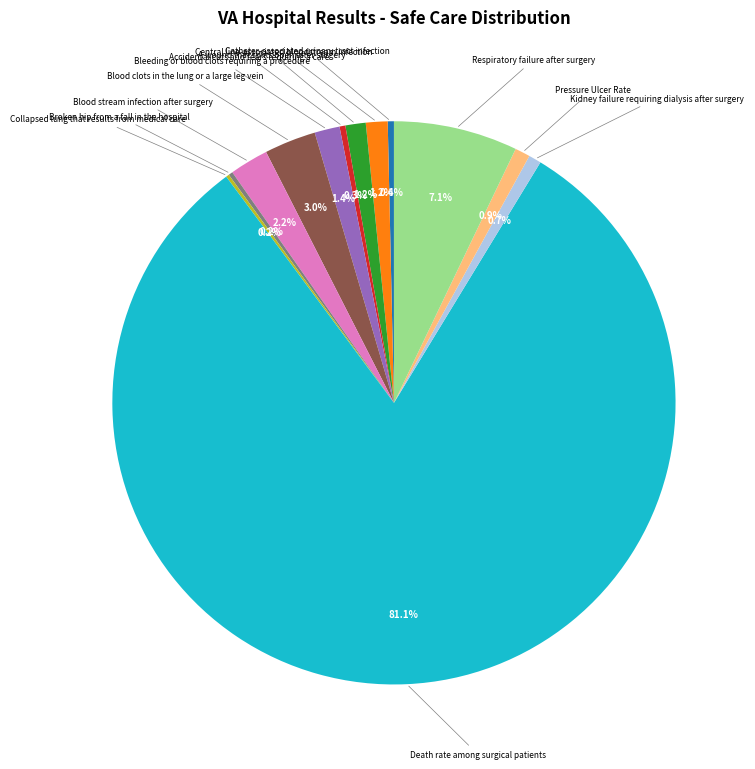

Is there any slice that represents more than half of the pie?

Yes